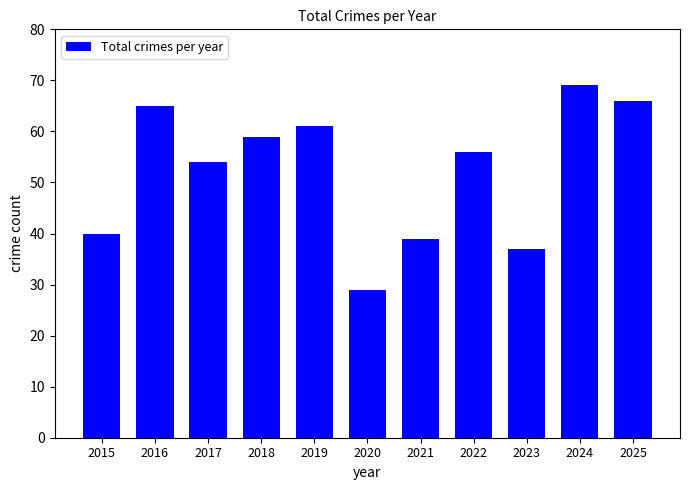

What is the change in value from 2020 to 2023?

+8